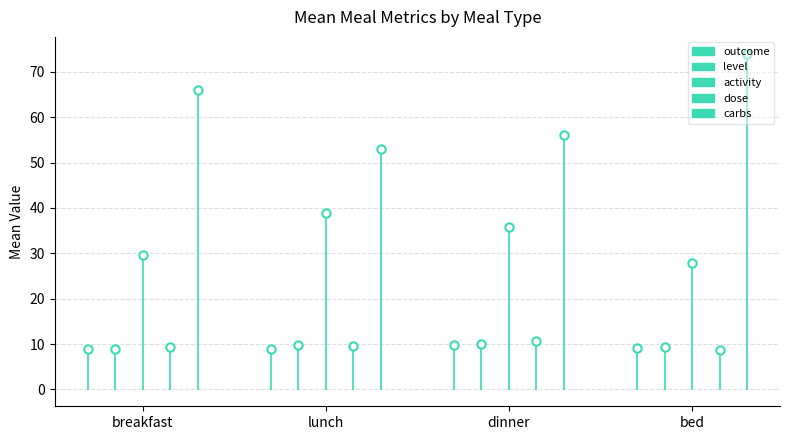

Which has a higher value, lunch or breakfast?

lunch